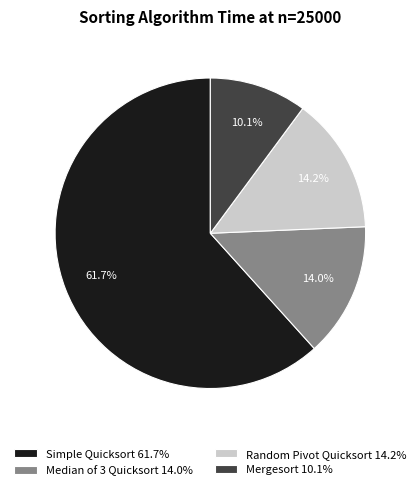

What percentage is NOT represented by Random Pivot Quicksort?

85.8%